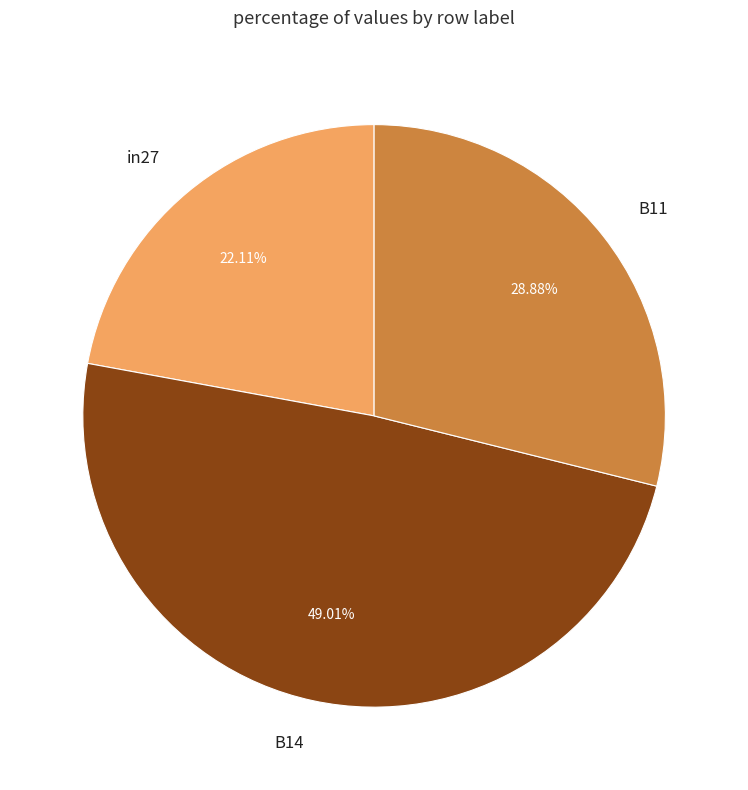

To the nearest percent, what is the difference between the B11 and in27 slice percentages?

7%